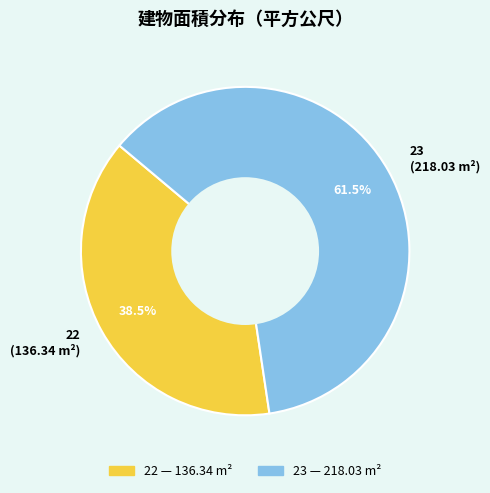

Does 22 represent more than half of the total?

No